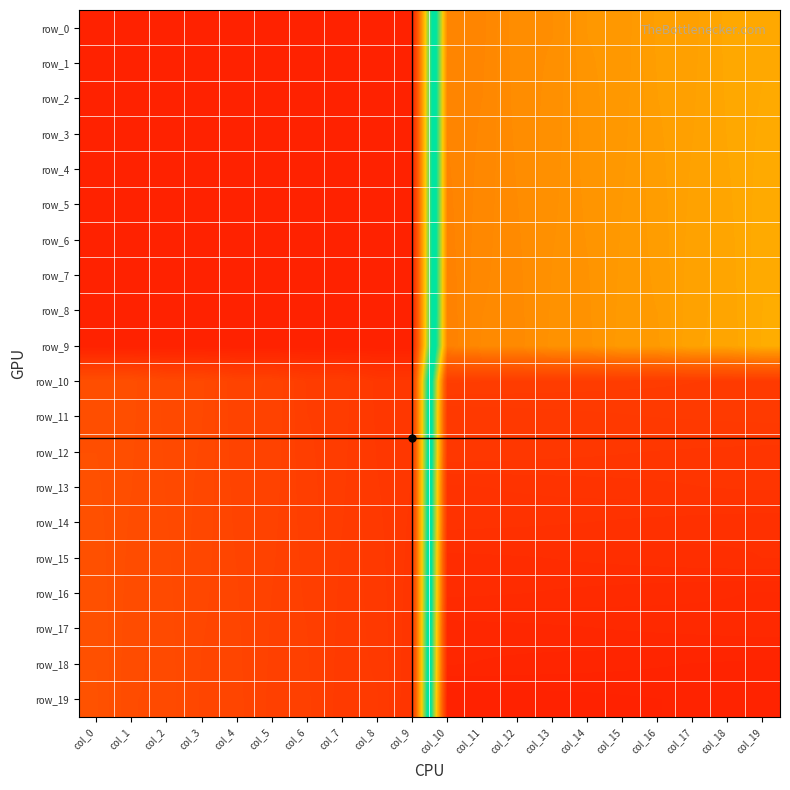

Which series has the largest total across all categories?

row_19